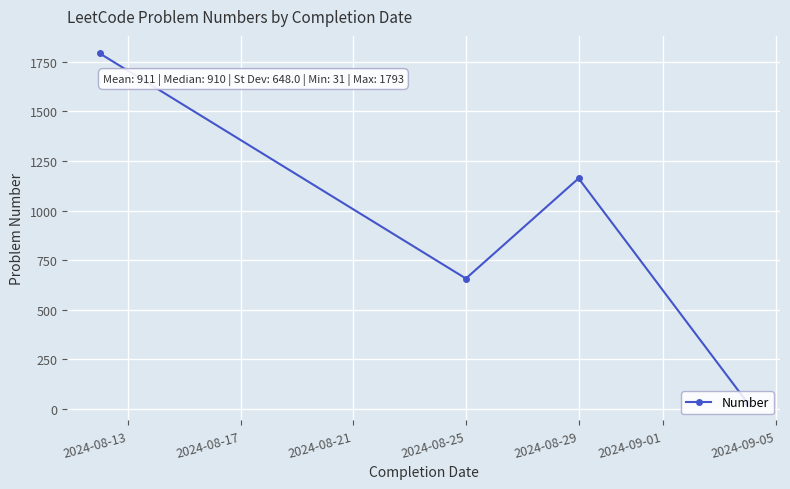

How many interior local peaks (higher than both neighbors) does the data have?

1